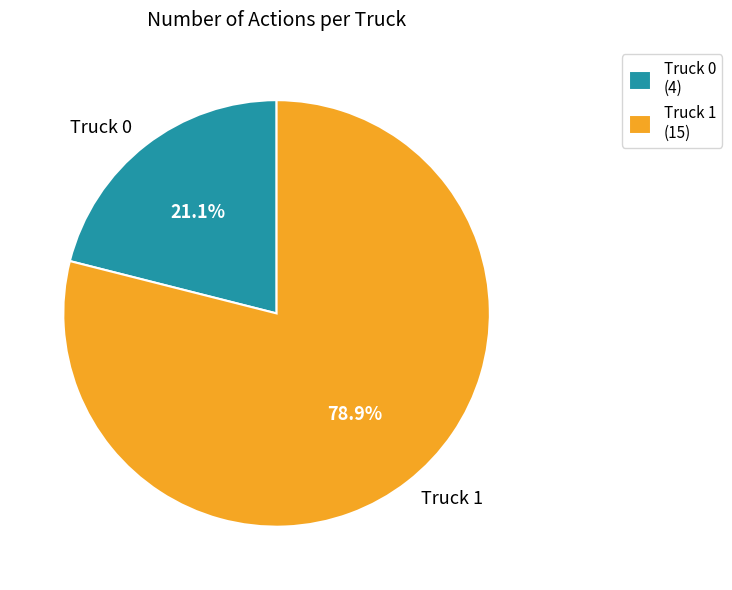

Do Truck 0 and Truck 1 together represent more than half of the pie?

Yes